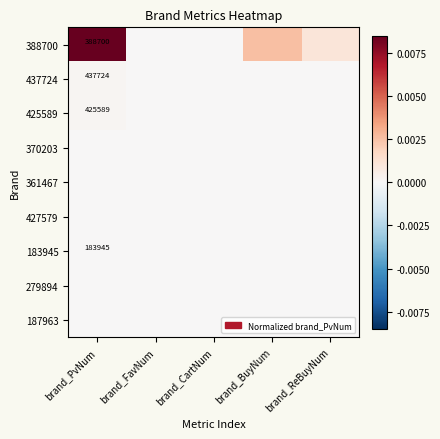

Is the value of 370203 at brand_BuyNum greater than the value of 279894 at brand_ReBuyNum?

Yes